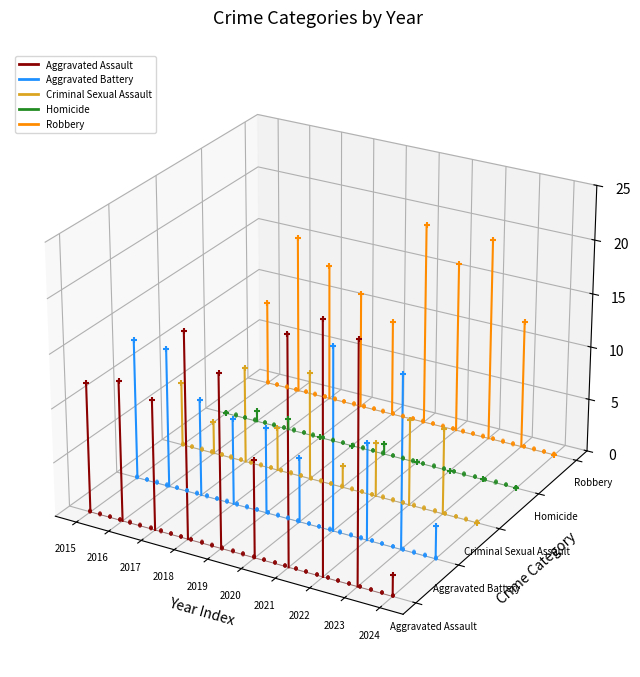

Which series has the widest spread of Y values?

Aggravated Battery